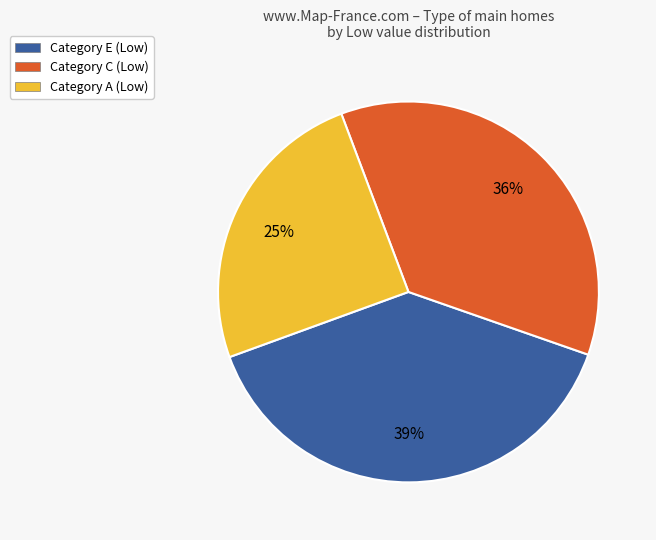

Is there any slice that represents more than half of the pie?

No